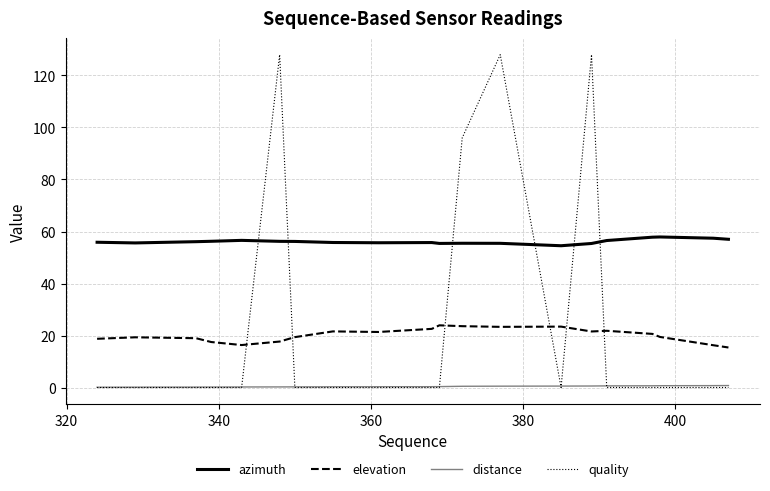

Which series ends up on top after the final intersection of quality and elevation?

elevation